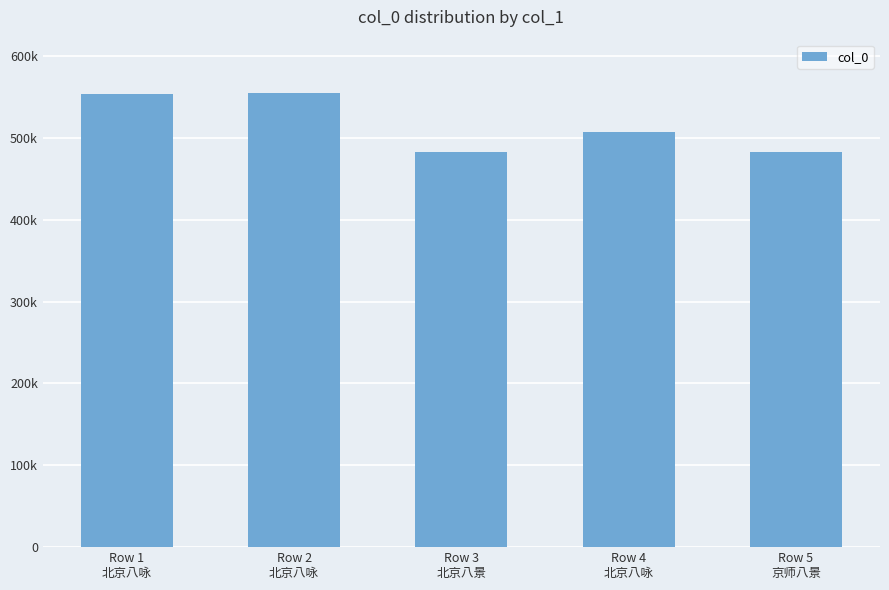

What is the sum of all values?

2579084